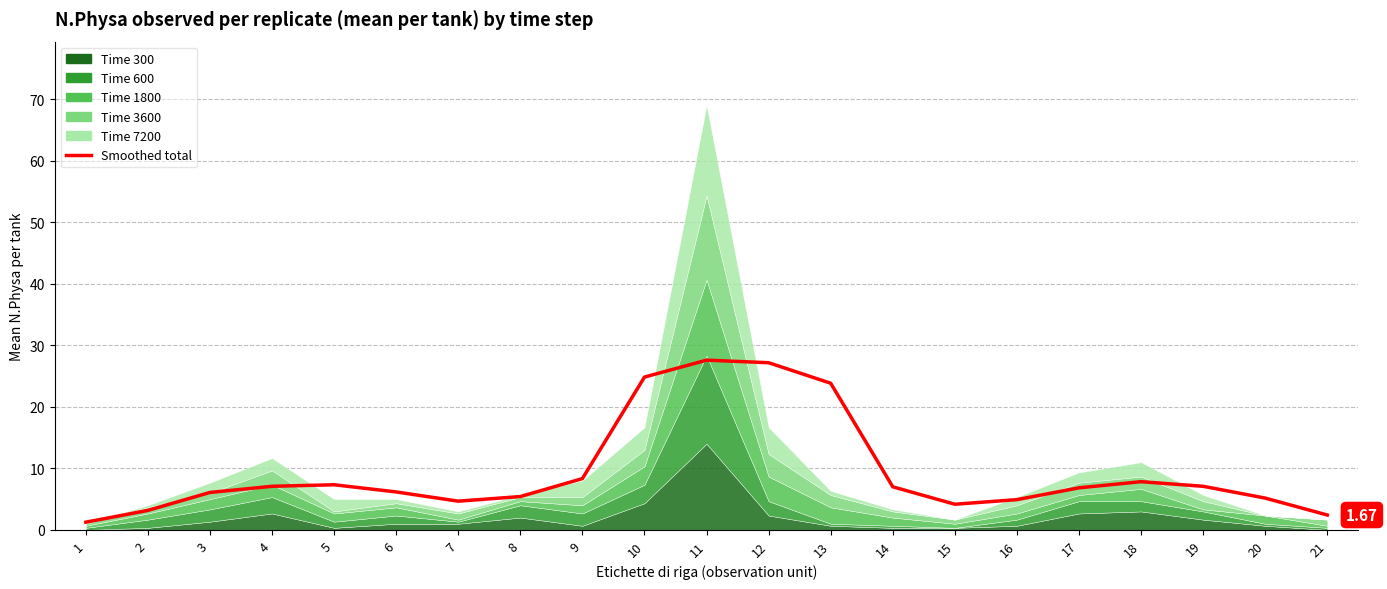

Which label corresponds to the smallest value in the chart?

1